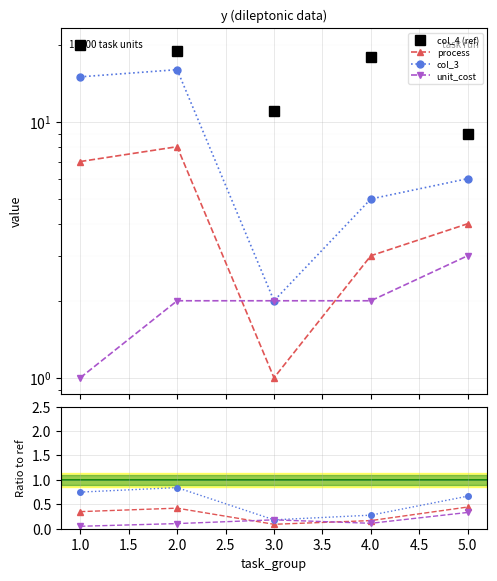

Between 3 and 2, which is larger?

2